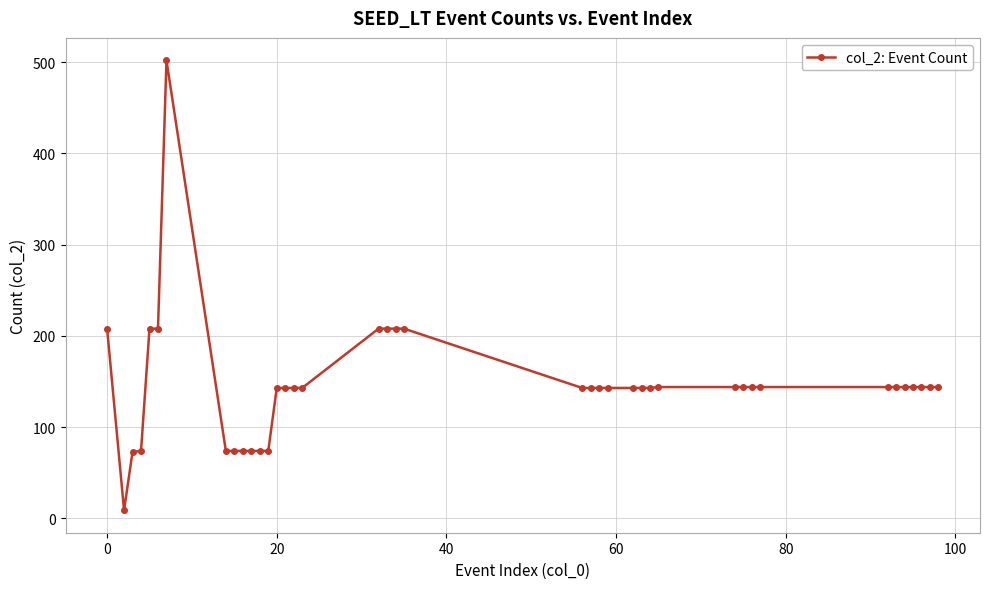

What is the greatest value displayed?

502